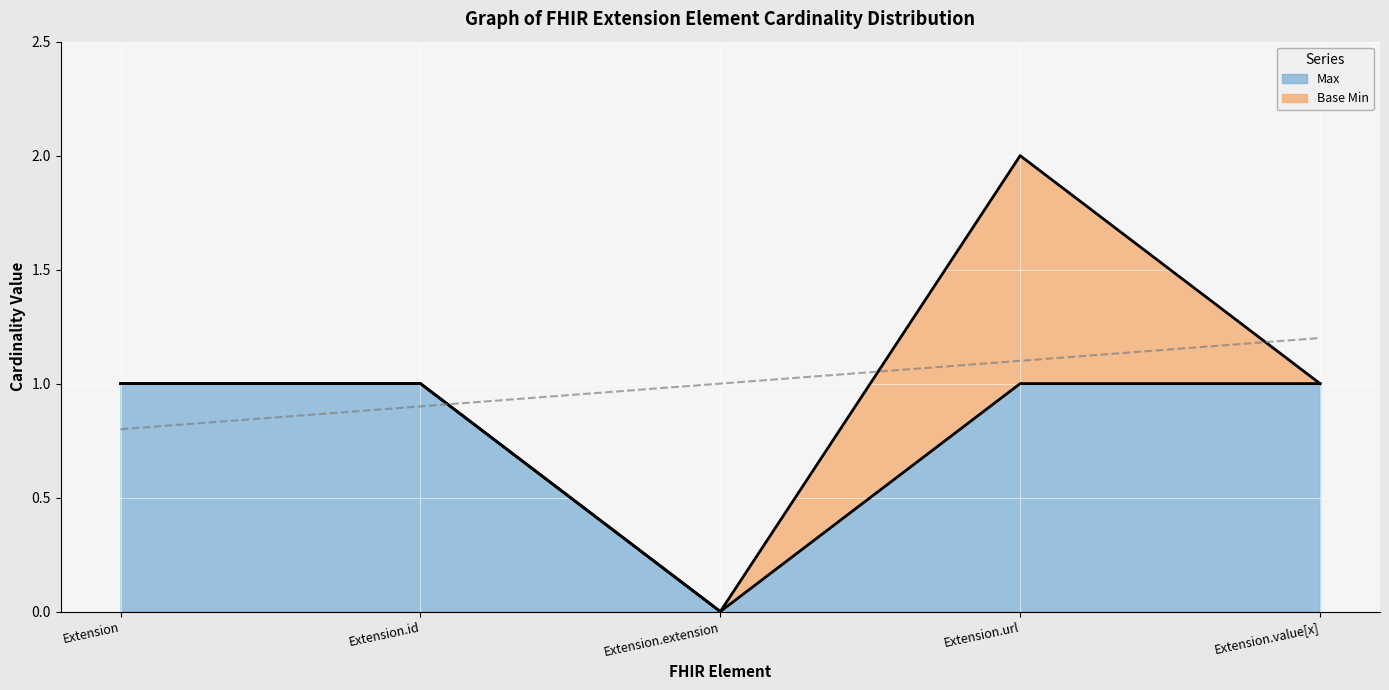

Reading right to left, what are all the values shown in this chart?

Extension.value[x]=1	Extension.url=1	Extension.extension=0	Extension.id=1	Extension=1